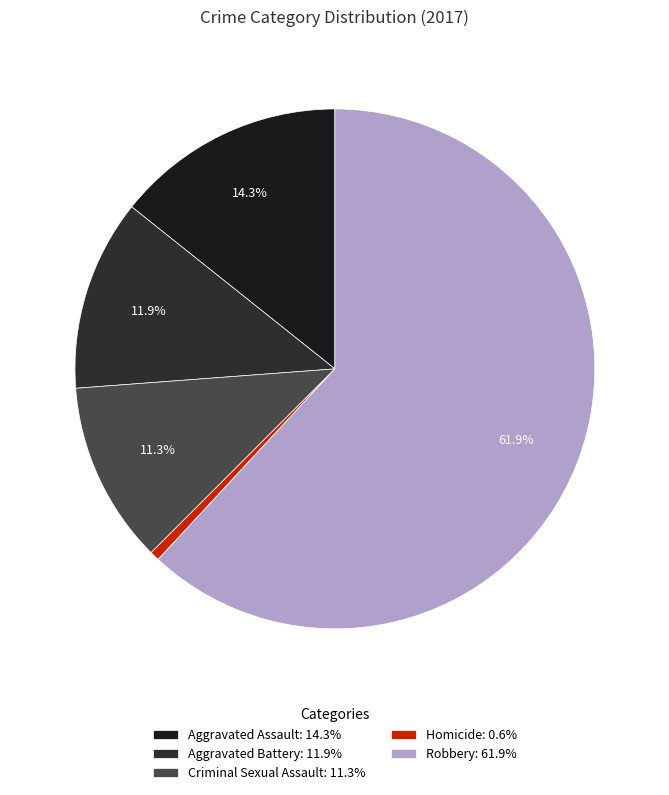

What portion of the pie excludes Criminal Sexual Assault?

88.7%